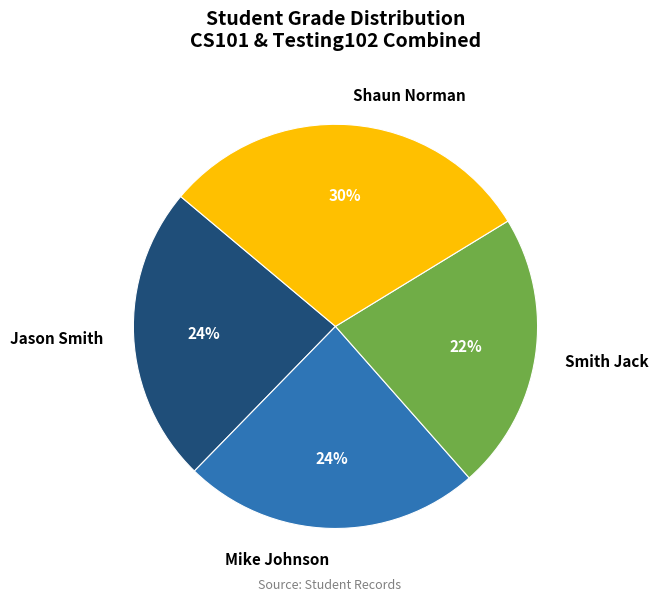

How many slices are in this pie chart?

4